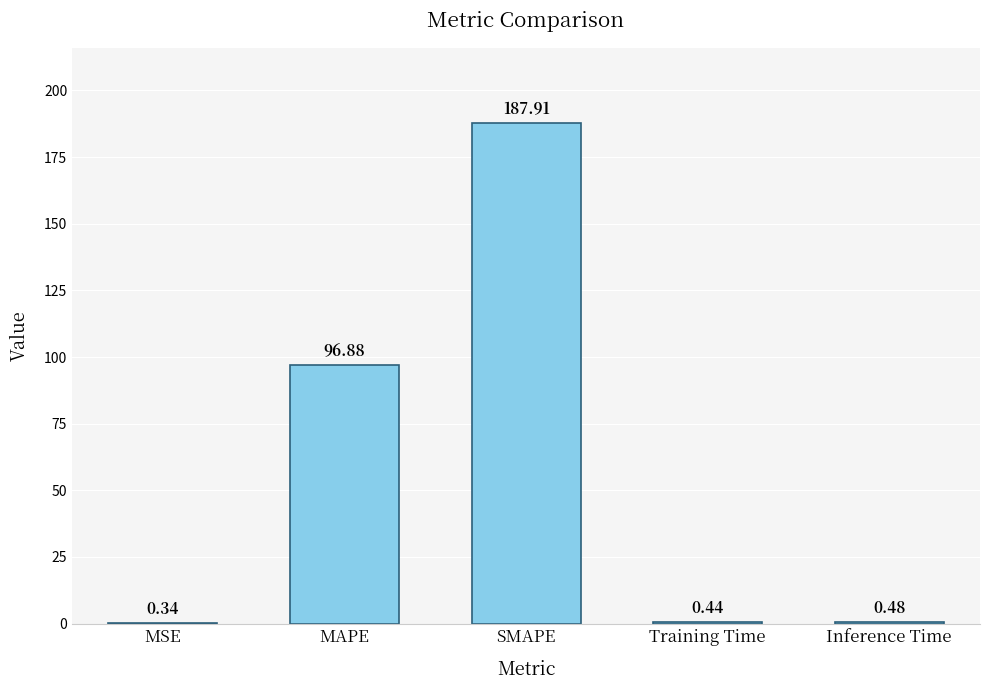

What is the sum of the values at Inference Time and MSE?

0.8